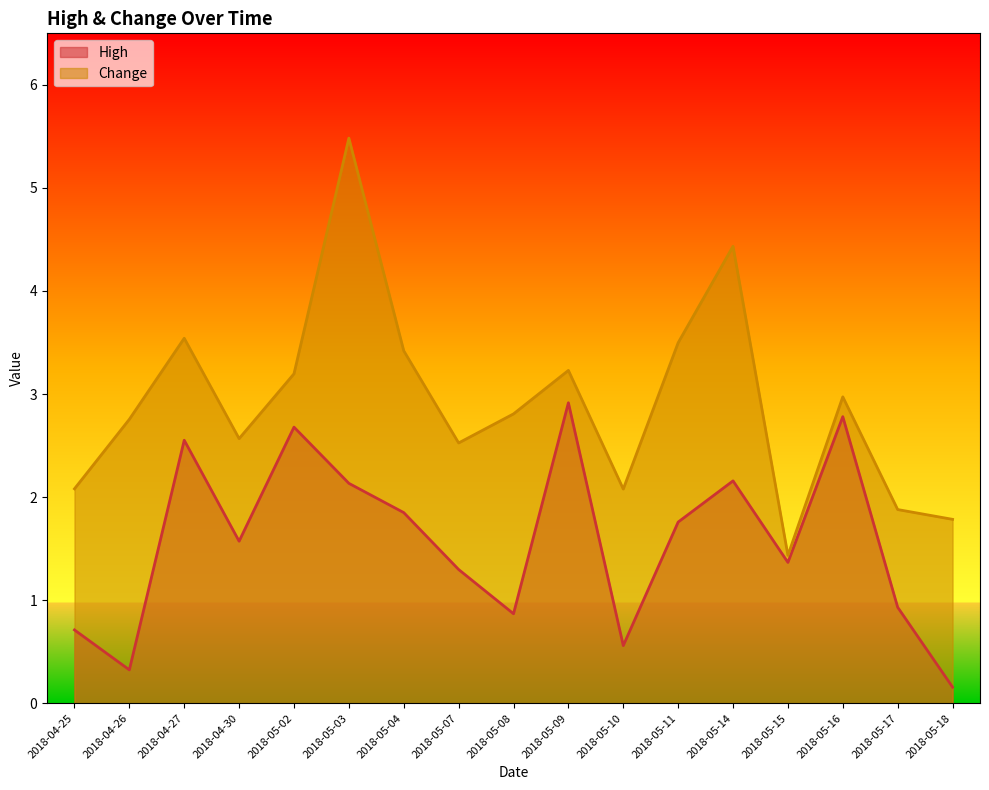

The Change series shows 4.4 at 2018-05-04. True or false?

False